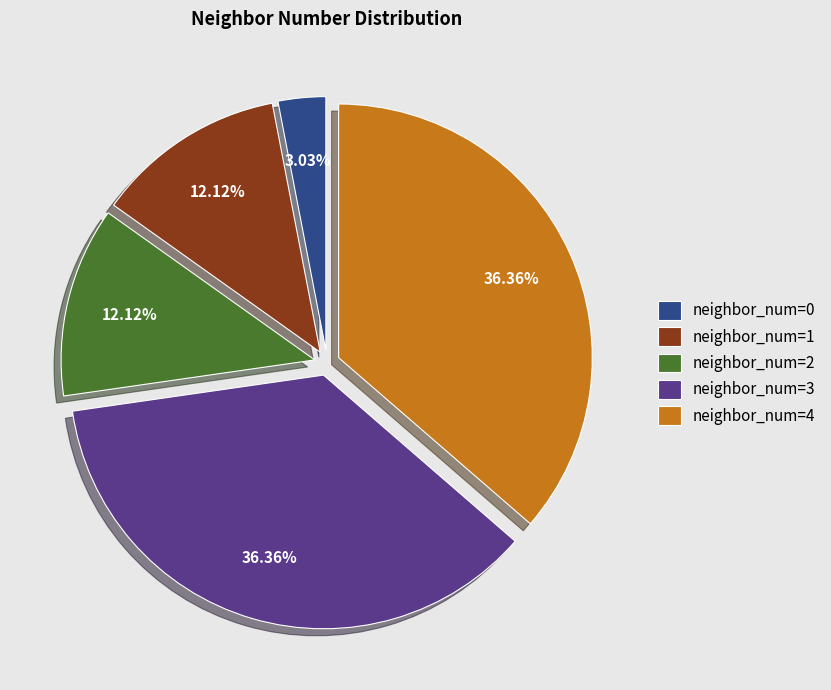

Do neighbor_num=0 and neighbor_num=2 together represent more than half of the pie?

No